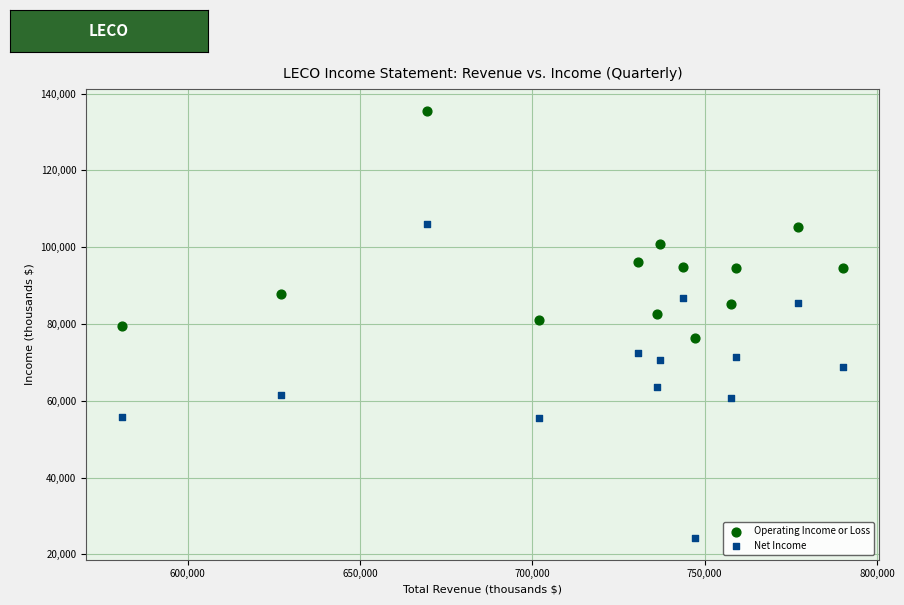

What are all the series names shown in the legend?

Operating Income or Loss, Net Income